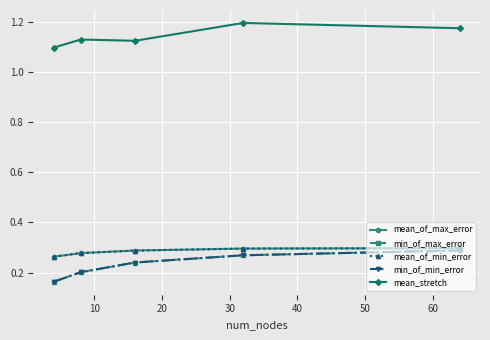

How many lines are shown in the chart?

5